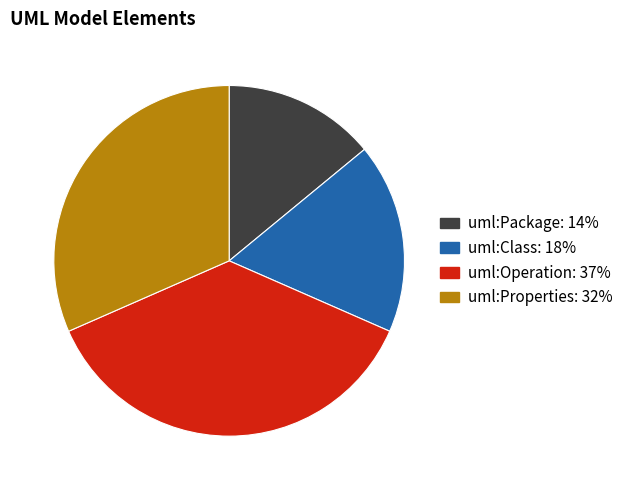

Is it true that uml:Package is 7% of the pie?

False